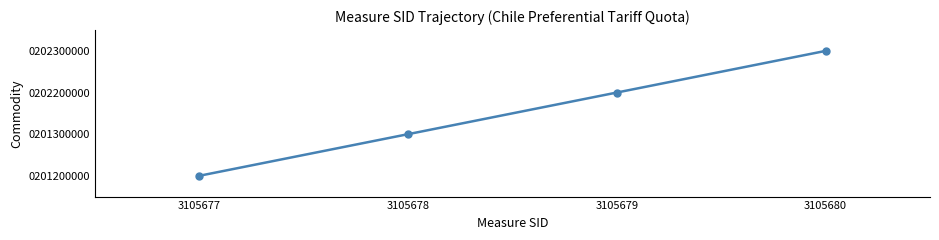

List the labels in order of value, largest first.

3105680, 3105679, 3105678, 3105677